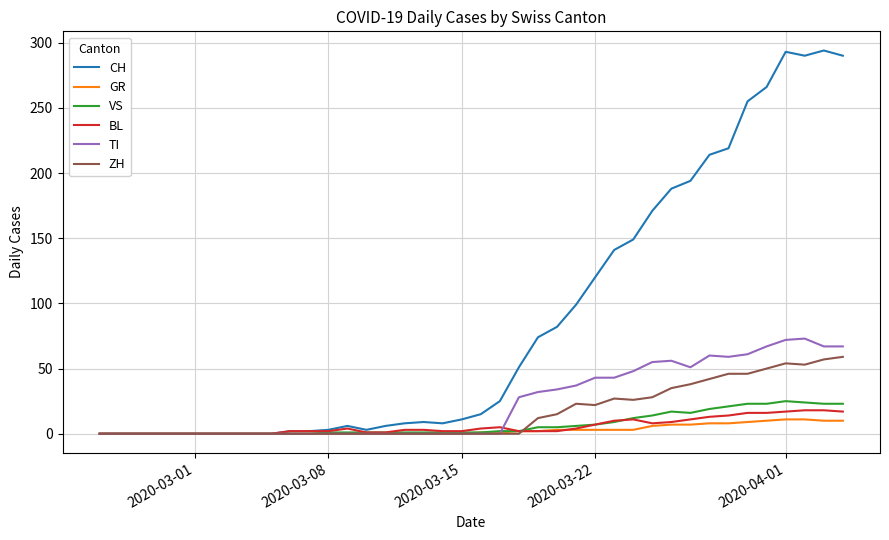

Does the chart have visible grid lines?

Yes